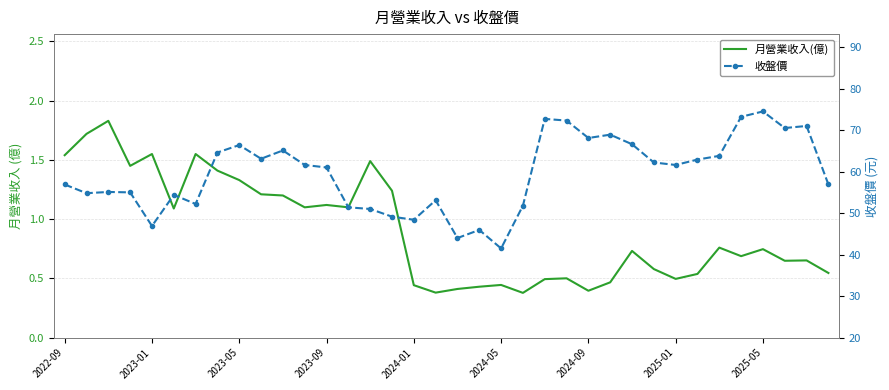

Which series changed the most between 23 and 33?

收盤價